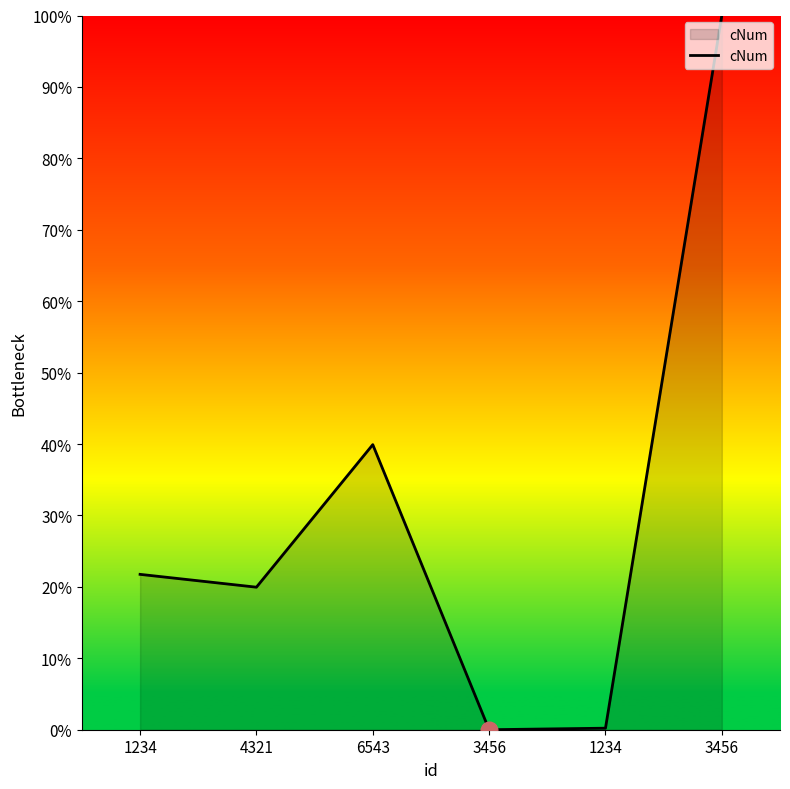

The value at 4321 is 29.7. True or false?

False